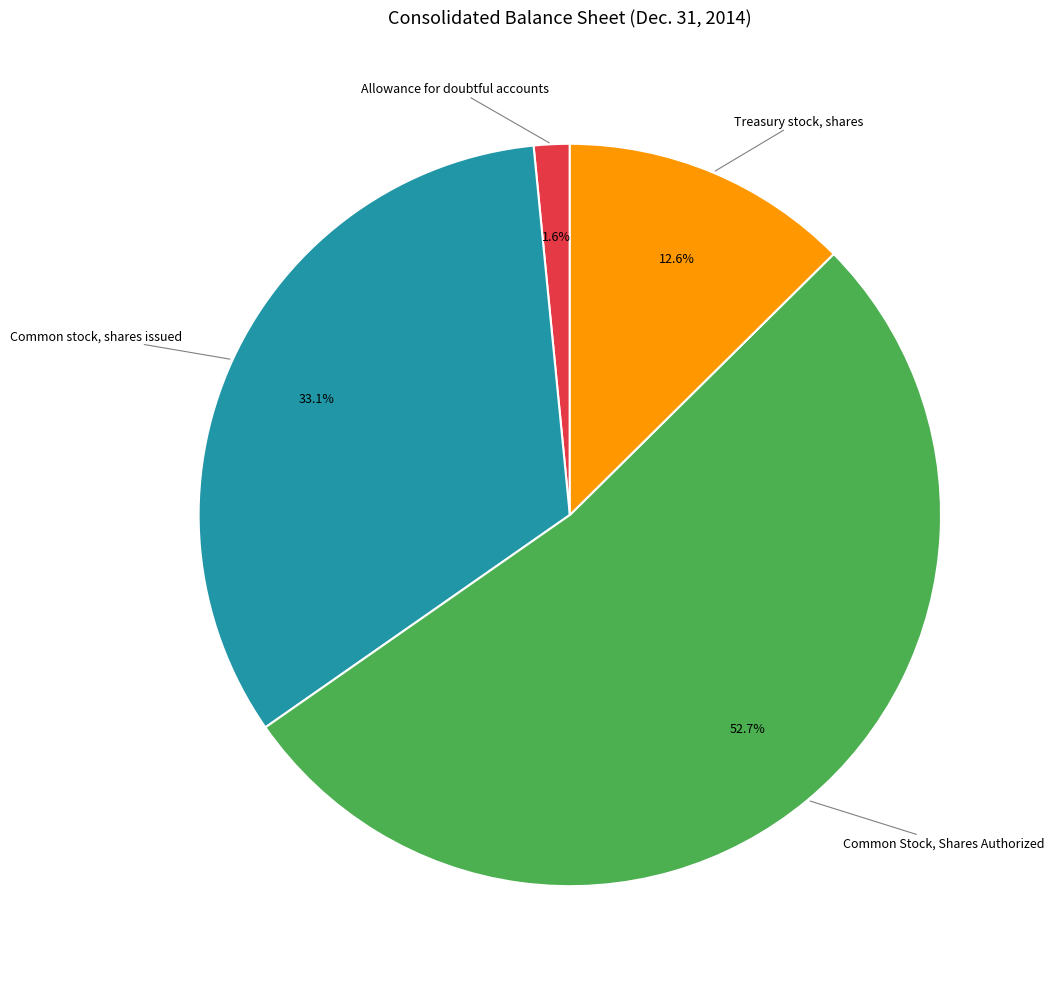

How many segments does this pie chart have?

4